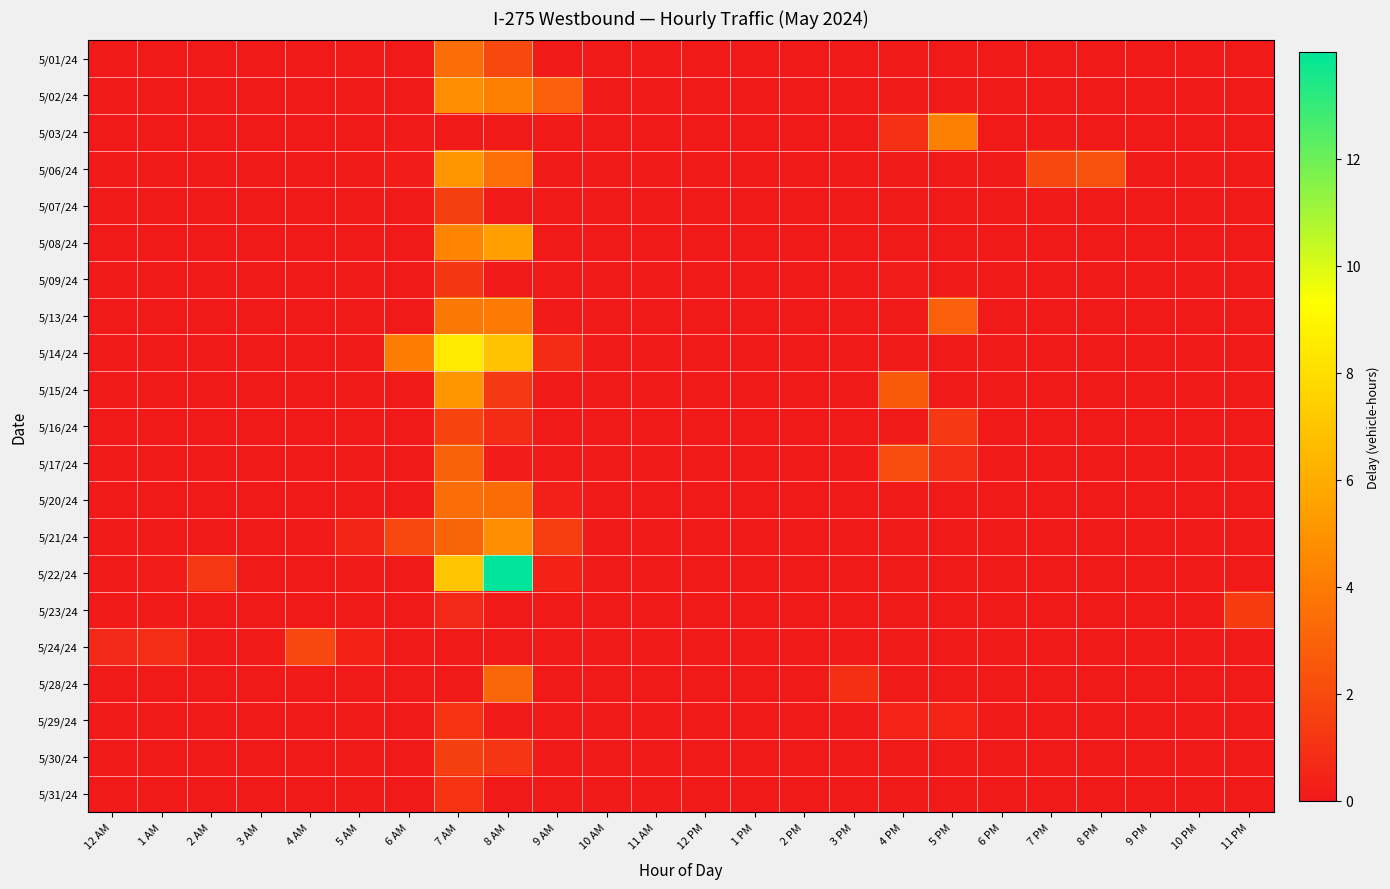

Rank the series by their maximum value, from lowest to highest.

5/29/24, 5/31/24, 5/09/24, 5/23/24, 5/30/24, 5/07/24, 5/16/24, 5/24/24, 5/17/24, 5/28/24, 5/01/24, 5/20/24, 5/13/24, 5/03/24, 5/02/24, 5/21/24, 5/06/24, 5/15/24, 5/08/24, 5/14/24, 5/22/24